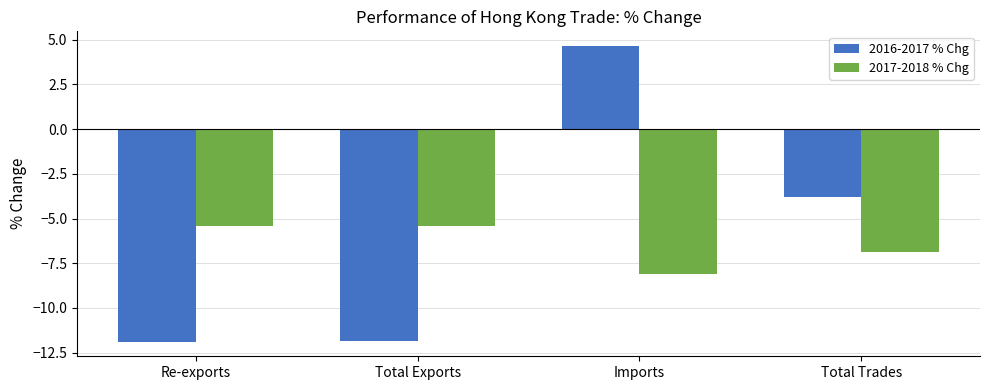

What is the average value of the 2016-2017 % Chg series?

-5.7